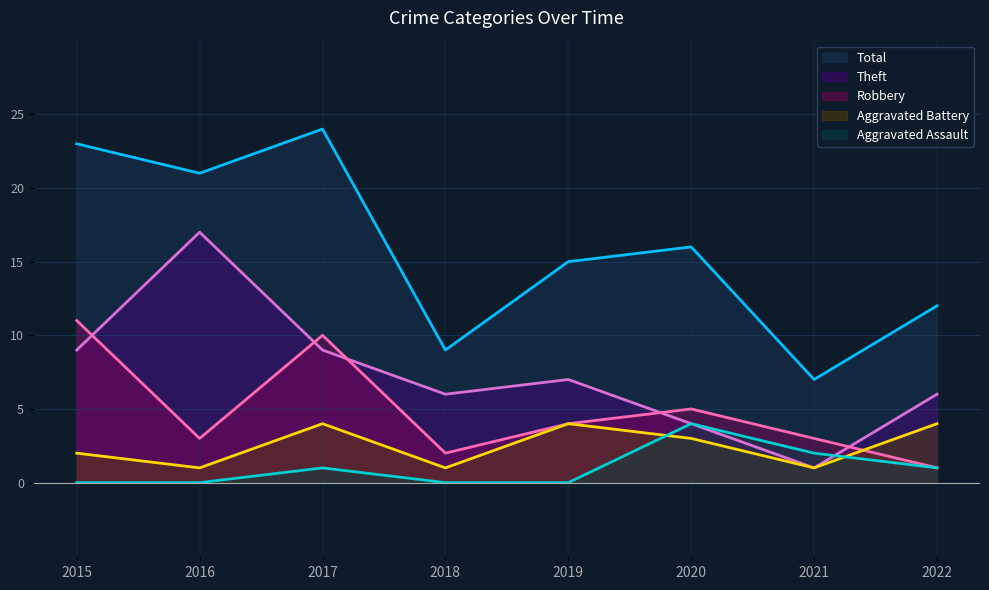

How many data points in Aggravated Assault are above 1?

2